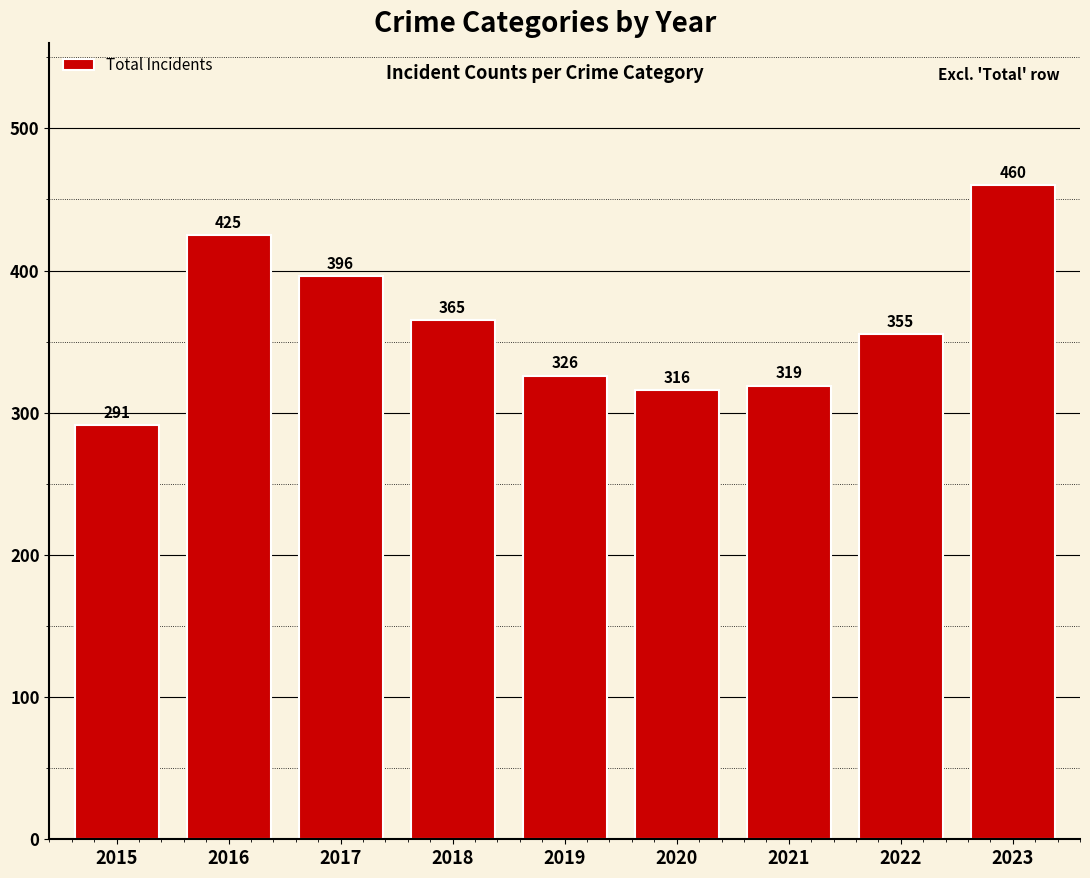

Reading right to left, extract all data points from this chart.

460	355	319	316	326	365	396	425	291